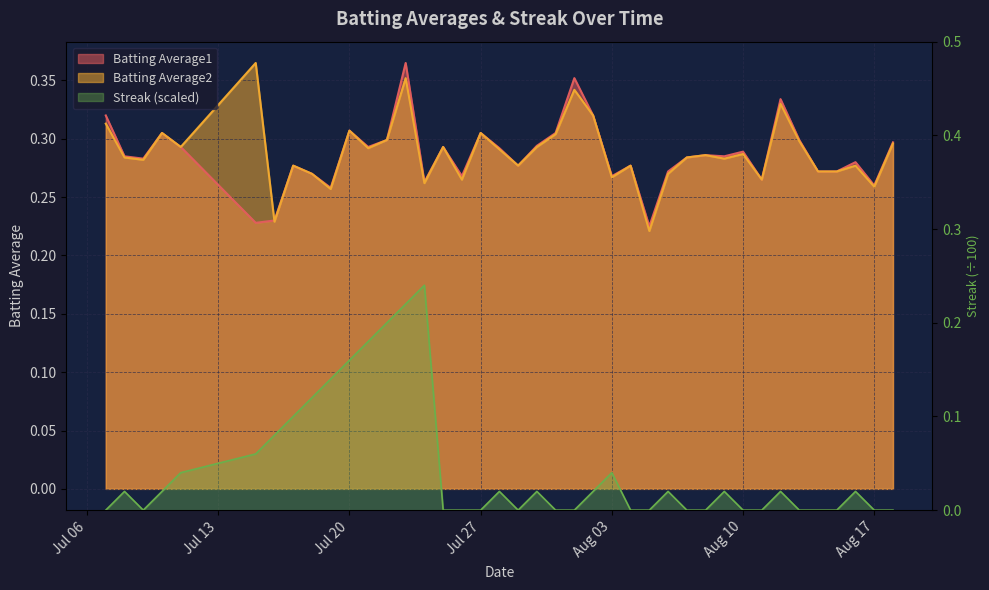

Reading left to right, list all the values displayed in this chart.

Batting Average1: 0.3	0.3	0.3	0.3	0.3	0.2	0.2	0.3	0.3	0.3	0.3	0.3	0.3	0.4	0.3	0.3	0.3	0.3	0.3	0.3	0.3	0.3	0.4	0.3	0.3	0.3	0.2	0.3	0.3	0.3	0.3	0.3	0.3	0.3	0.3	0.3	0.3	0.3	0.3	0.3
Batting Average2: 0.3	0.3	0.3	0.3	0.3	0.4	0.2	0.3	0.3	0.3	0.3	0.3	0.3	0.4	0.3	0.3	0.3	0.3	0.3	0.3	0.3	0.3	0.3	0.3	0.3	0.3	0.2	0.3	0.3	0.3	0.3	0.3	0.3	0.3	0.3	0.3	0.3	0.3	0.3	0.3
Streak: 0.0	0.0	0.0	0.0	0.0	0.1	0.1	0.1	0.1	0.1	0.2	0.2	0.2	0.2	0.2	0.0	0.0	0.0	0.0	0.0	0.0	0.0	0.0	0.0	0.0	0.0	0.0	0.0	0.0	0.0	0.0	0.0	0.0	0.0	0.0	0.0	0.0	0.0	0.0	0.0